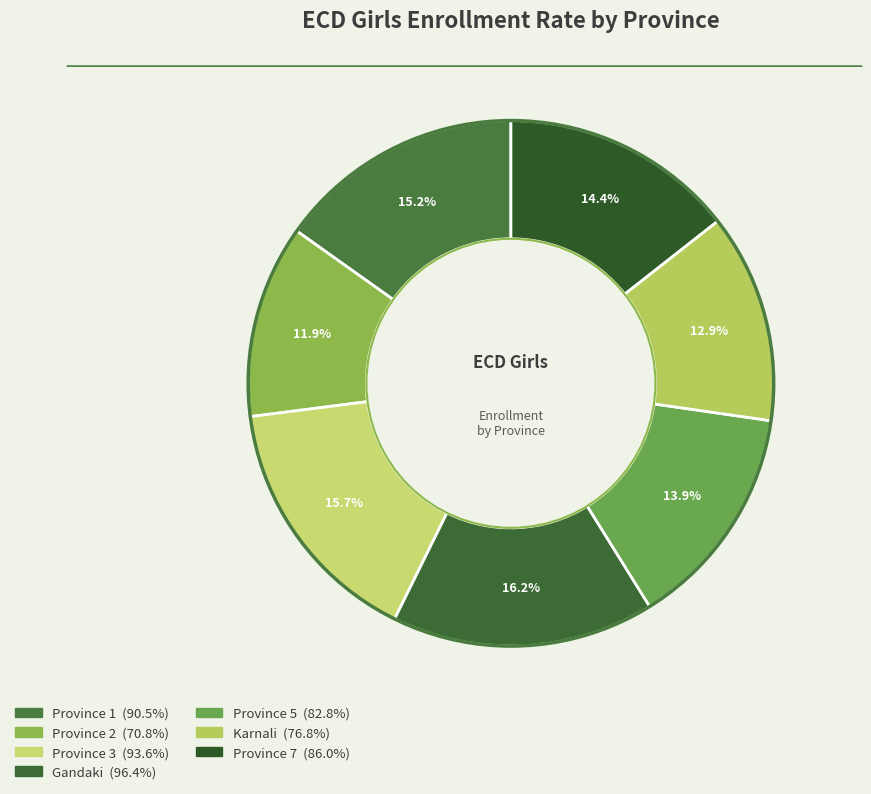

The Karnali slice represents 6% of the pie. True or false?

False